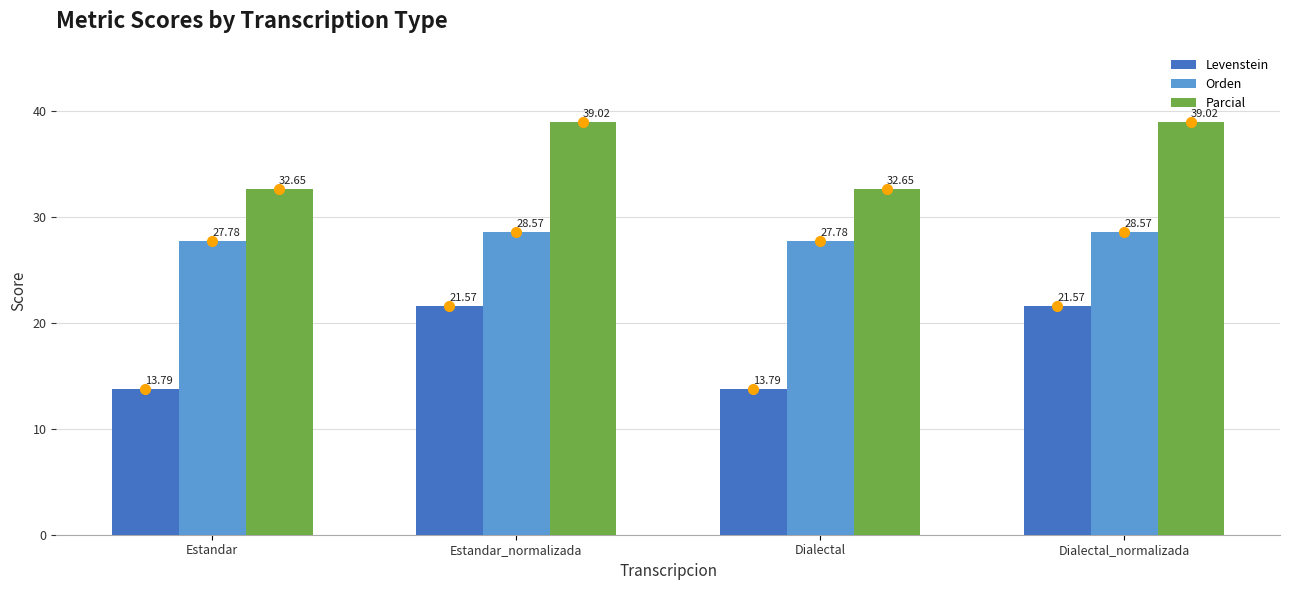

Read the Levenstein value at Dialectal.

13.8